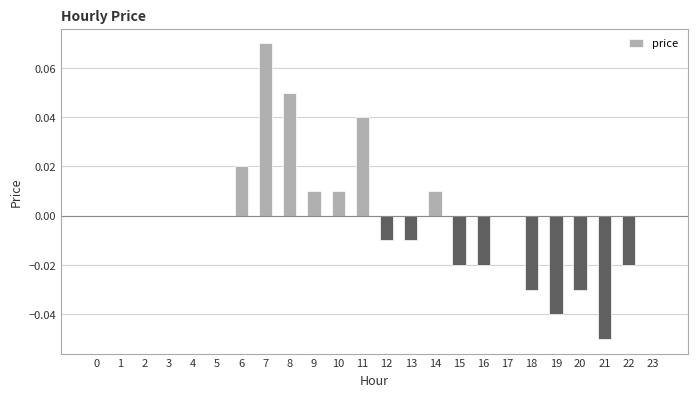

Count the number of categories in the chart.

24